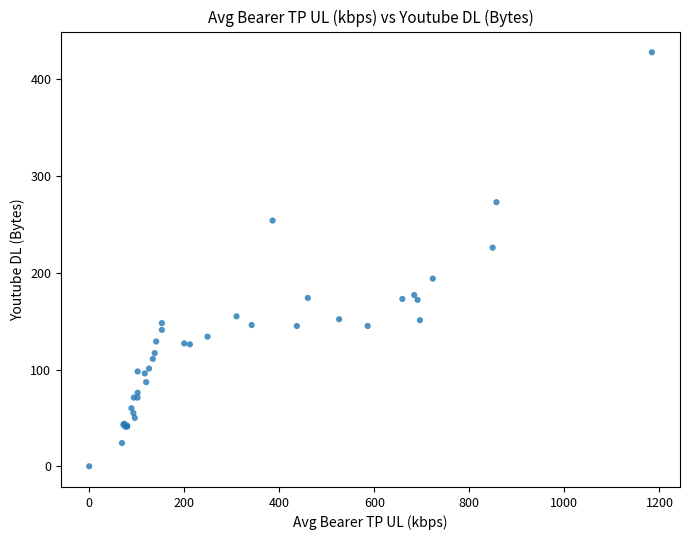

What Y value in the scatter plot is closest to 214?

226